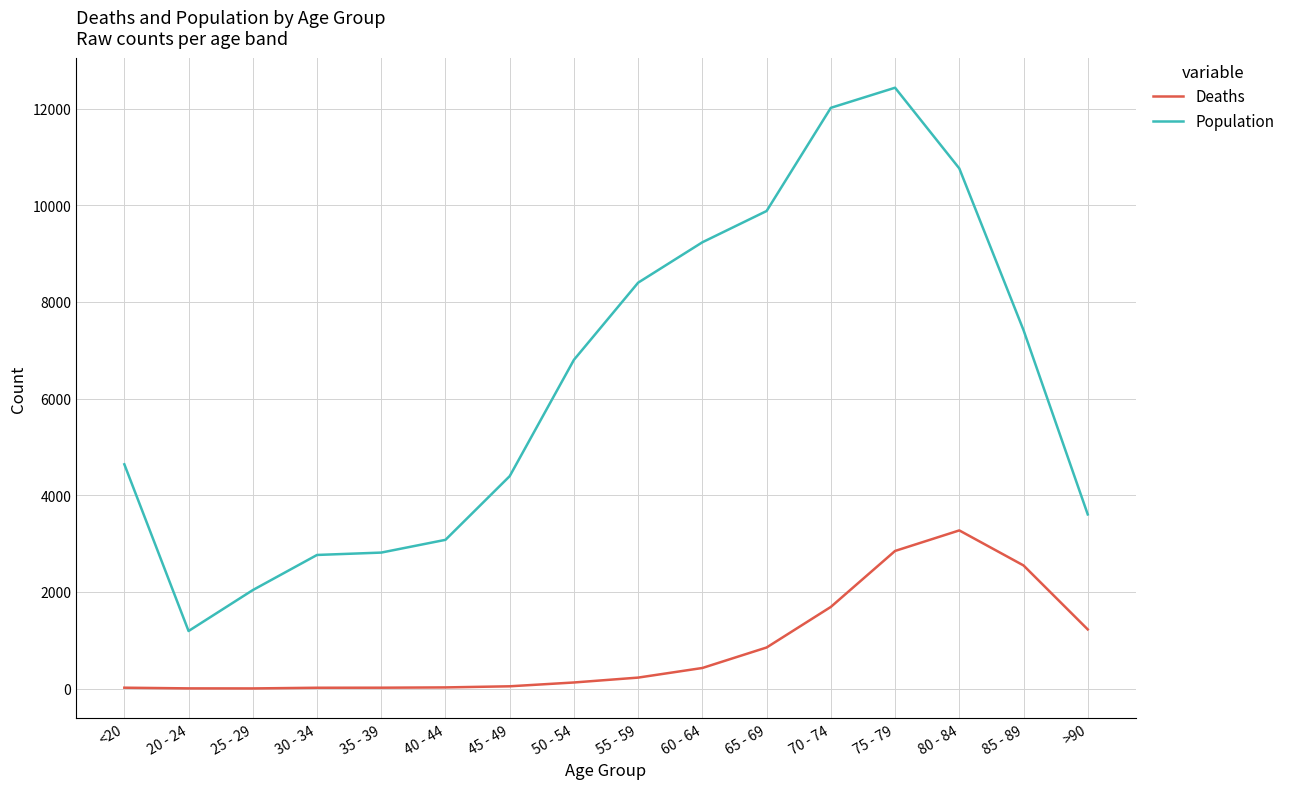

What value does the Deaths series have at 85 - 89, to the nearest 10?

2550